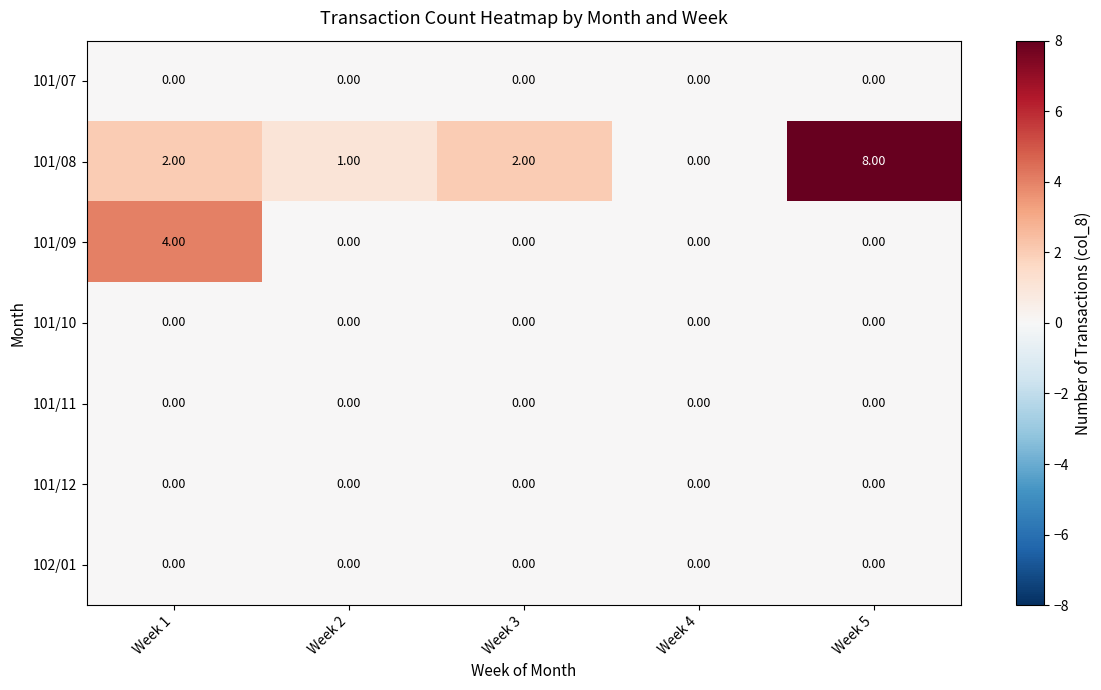

What is the total value across all series at Week 1?

6